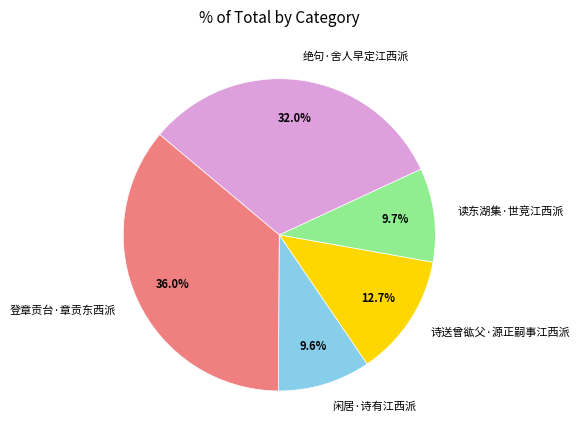

Is there a majority slice in this chart?

No